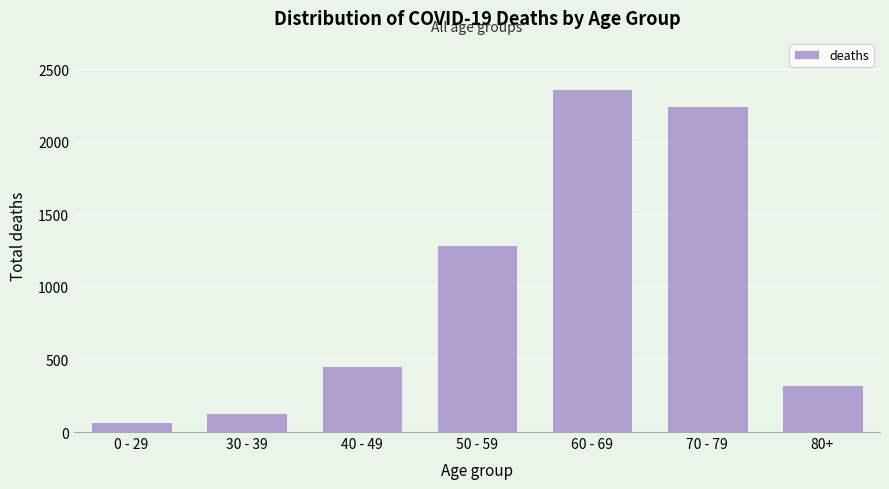

Reading left to right, extract all data points from this chart.

0 - 29=68	30 - 39=134	40 - 49=452	50 - 59=1290	60 - 69=2361	70 - 79=2244	80+=326